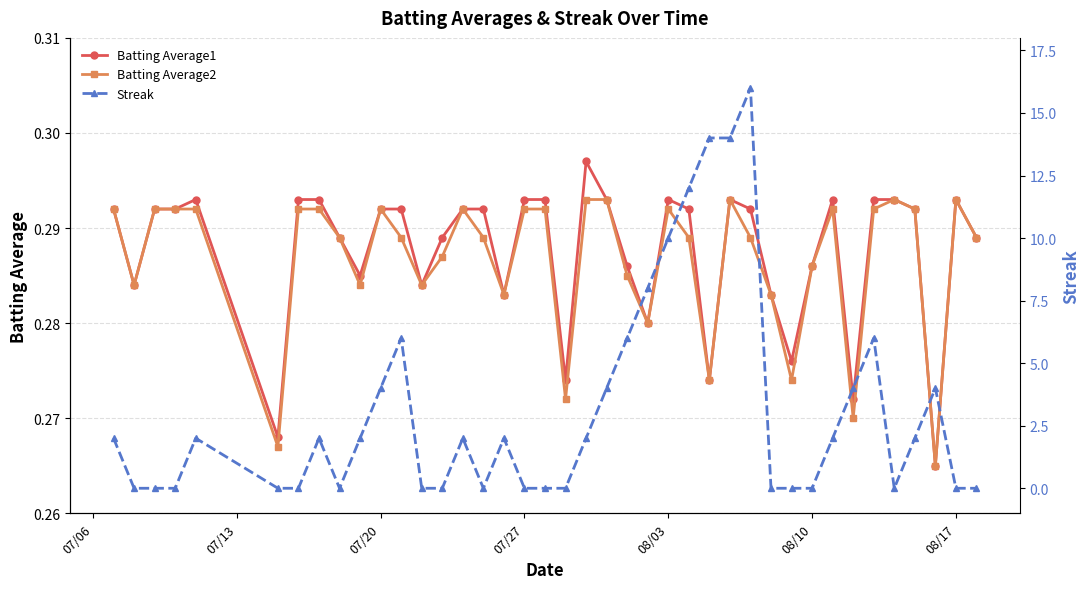

What is the lowest value of the Batting Average2 series?

0.3